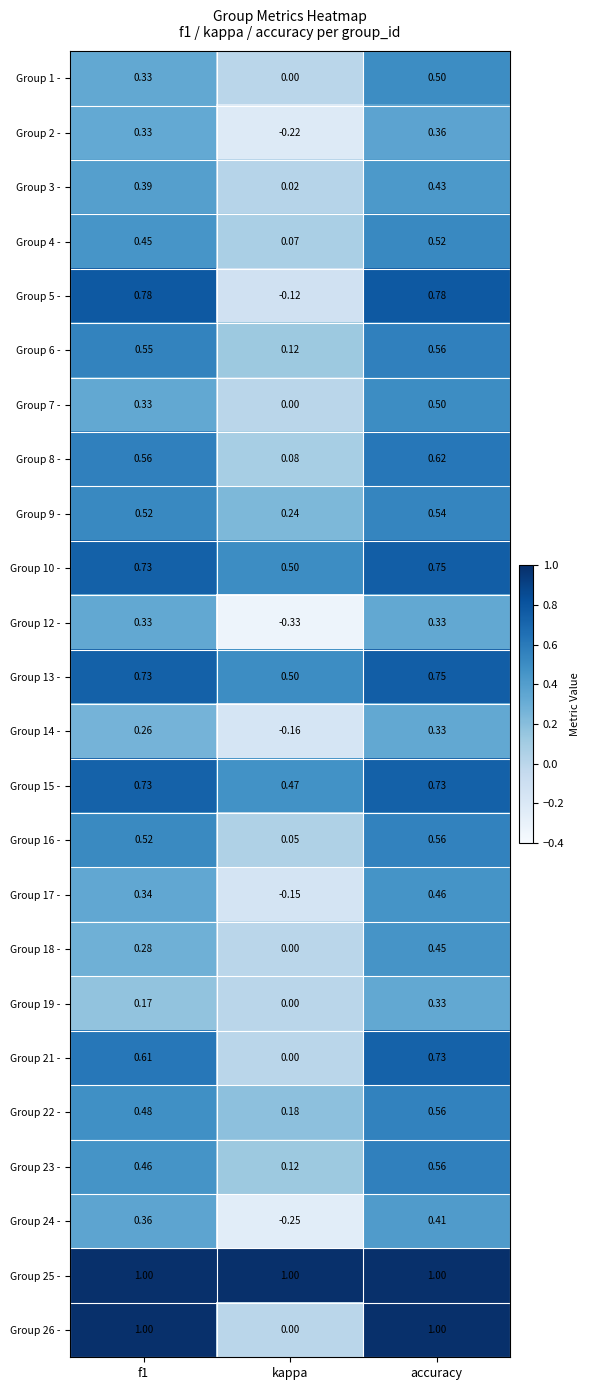

What is the total value across all series at accuracy?

13.8